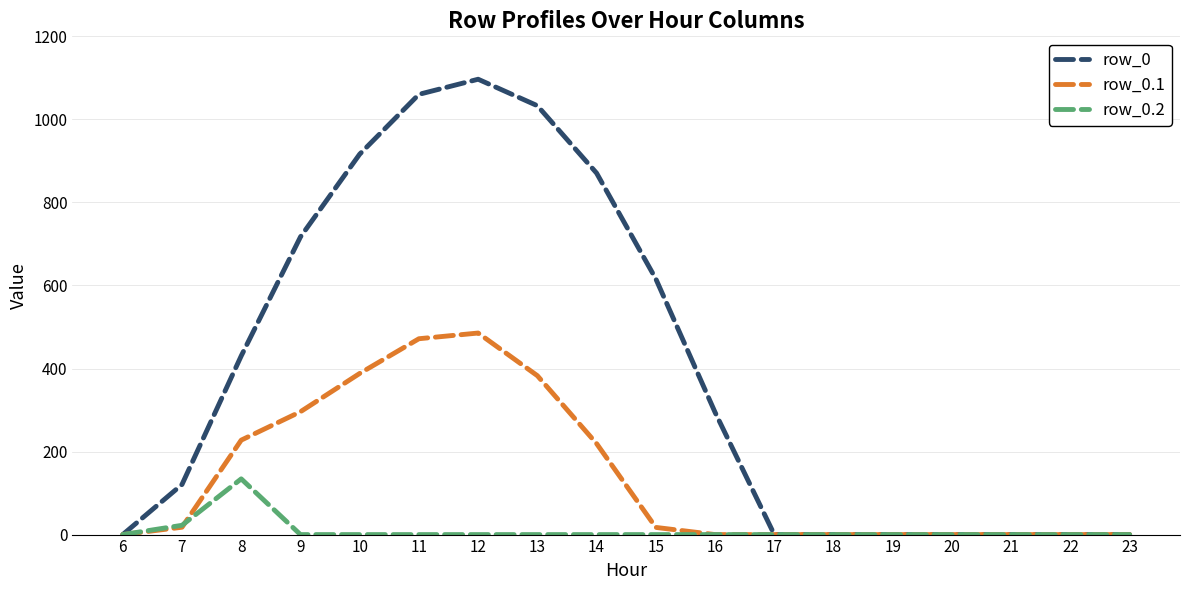

Which series has the largest range (max minus min)?

row_0